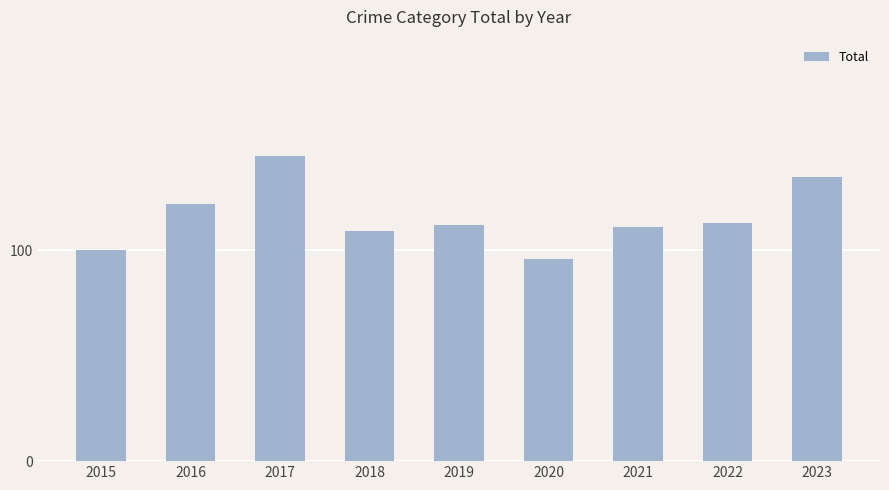

Reading left to right, transcribe all the data shown in this chart.

100	122	145	109	112	96	111	113	135